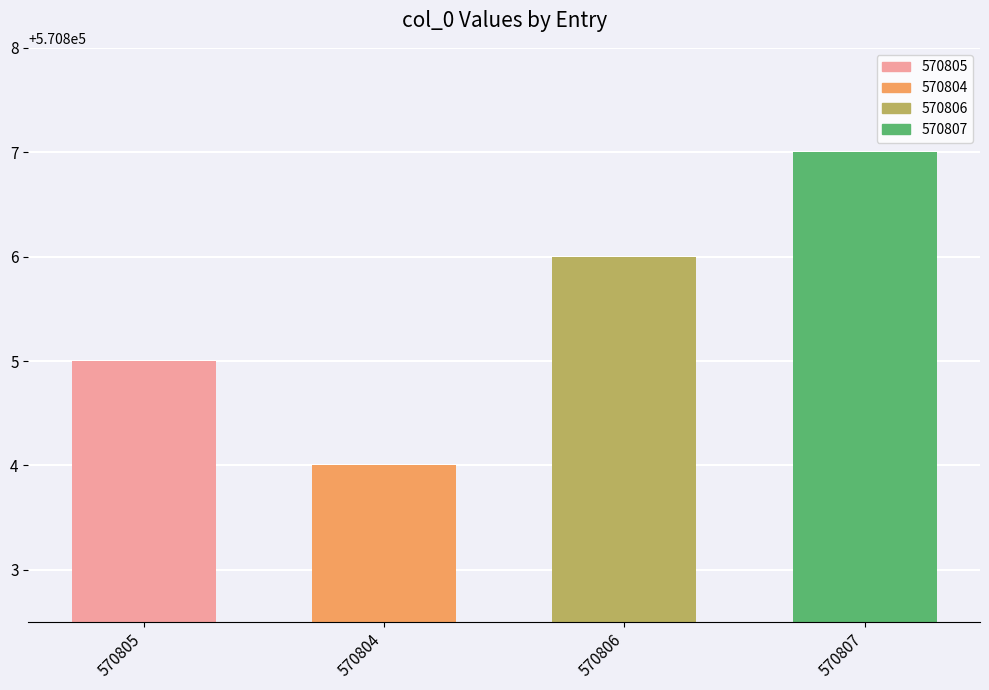

Reading left to right, extract all data points from this chart.

570805=570805	570804=570804	570806=570806	570807=570807